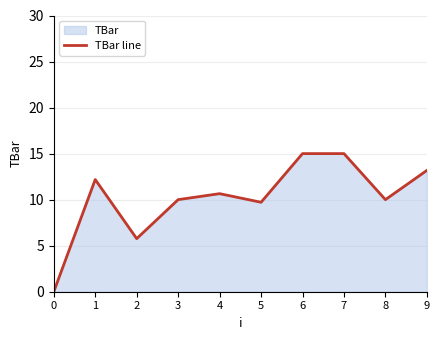

Does the chart display data point markers on the line(s)?

No